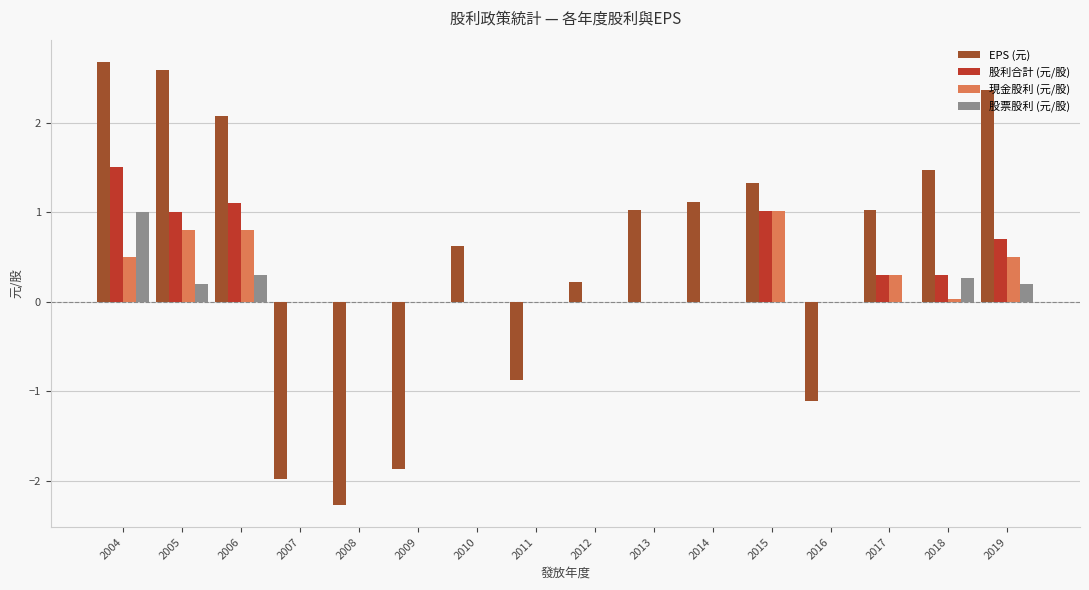

What is the highest value of the 股票股利 (元/股) series?

1.0